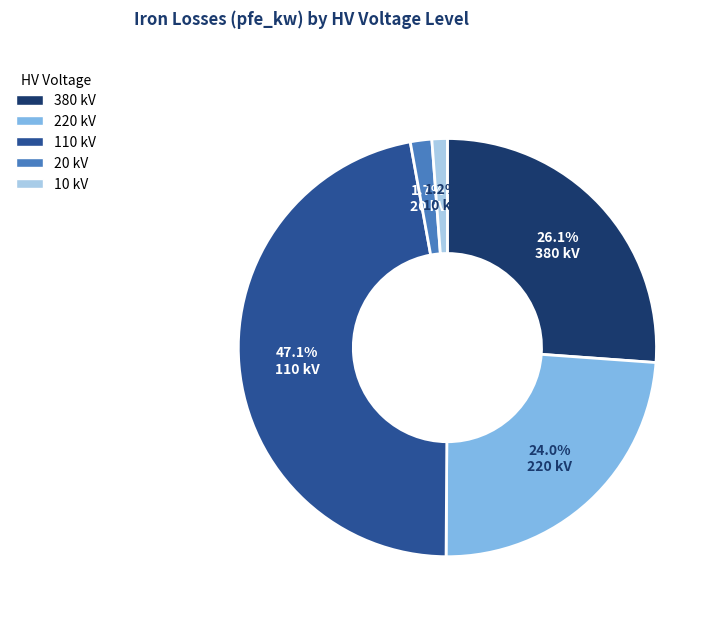

How many segments does this pie chart have?

5